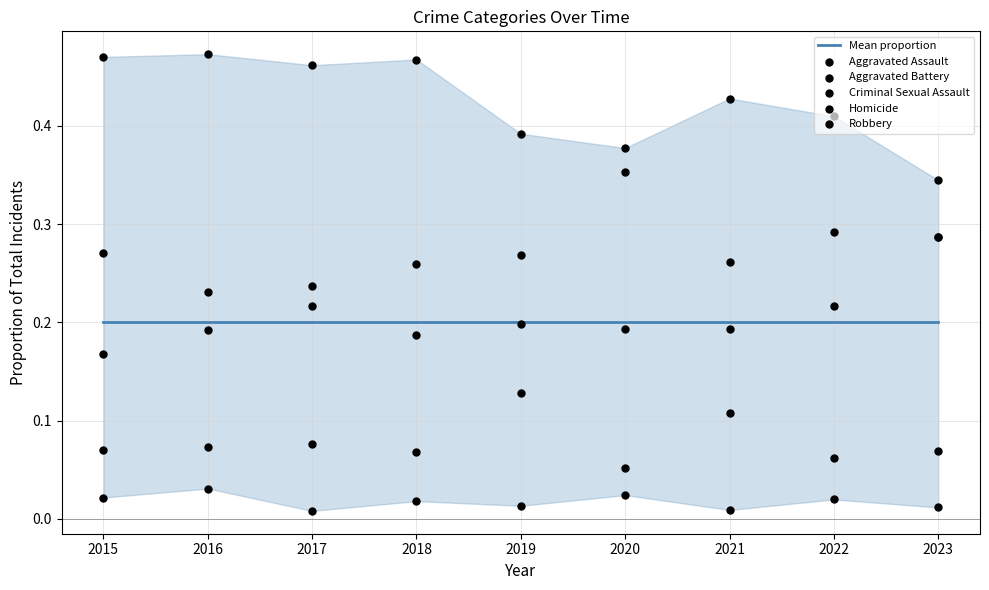

Which series reaches the maximum Y coordinate?

Robbery